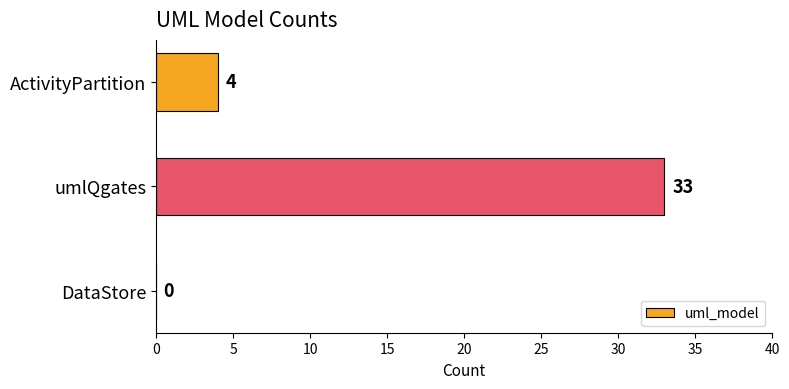

The chart shows a value of 33 at umlQgates. True or false?

True